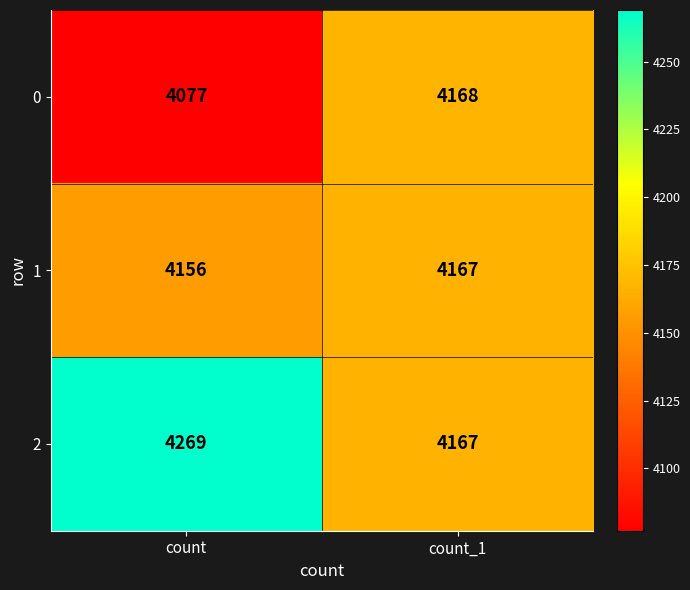

Rank the series by their maximum value, from highest to lowest.

2, 0, 1